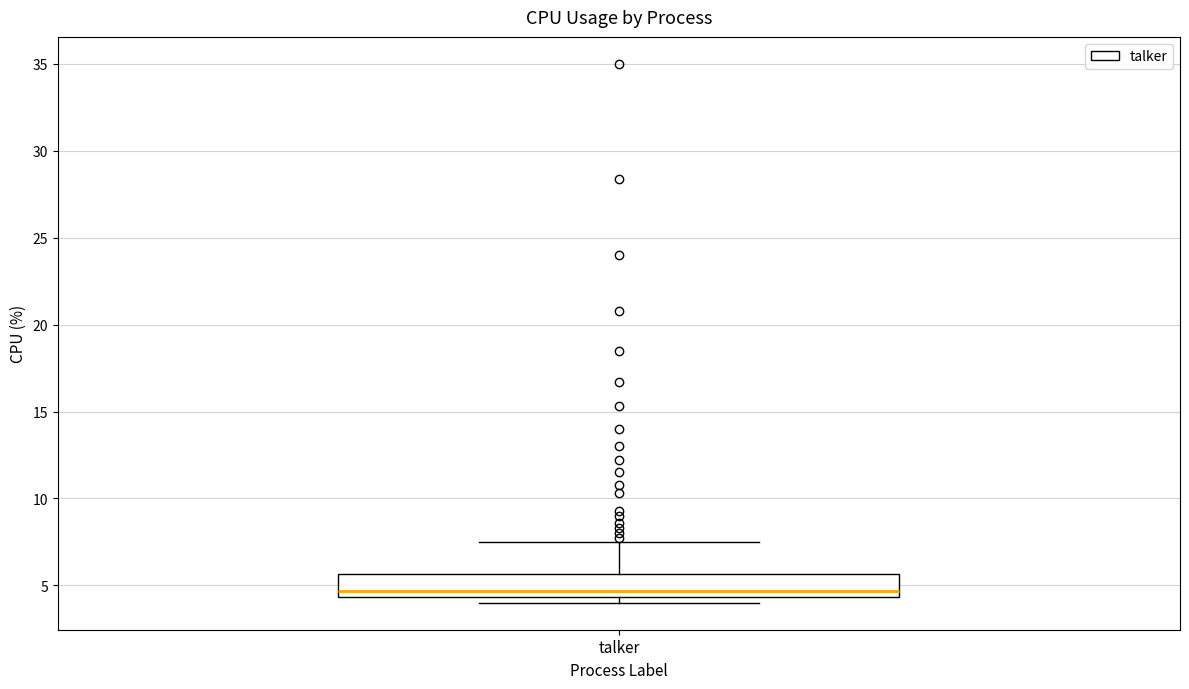

Transcribe this box plot: give where the median line is, the range the box spans, and where the two whiskers end, as read against the y-axis. The values are not printed on the chart, so give them approximately, as read against the axis.

median 4.5 (just above the box's lower edge), box 4.5 to 5.5, whiskers 4.0 to 7.5